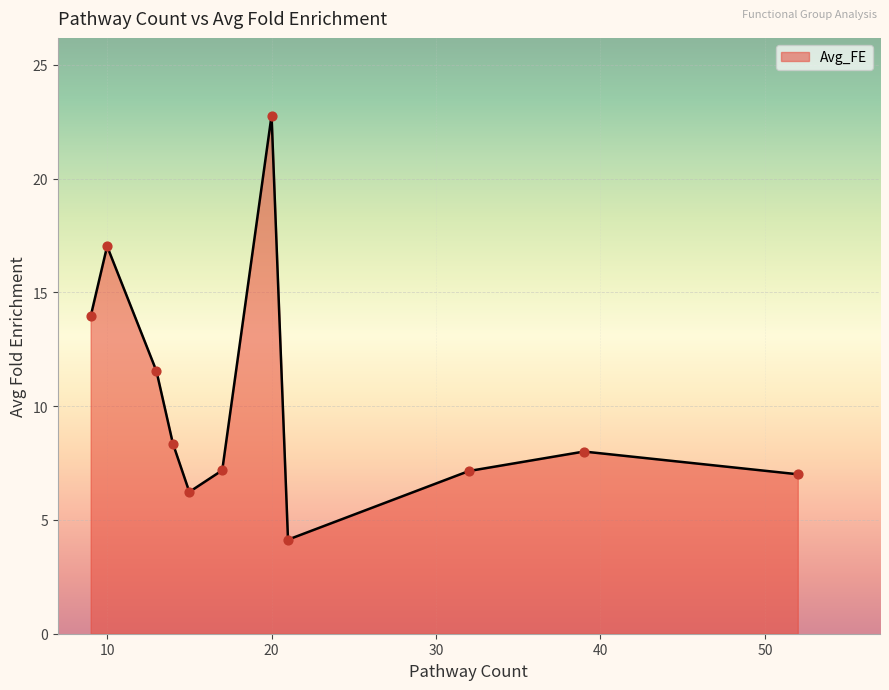

What is the difference between the maximum and minimum values?

18.6